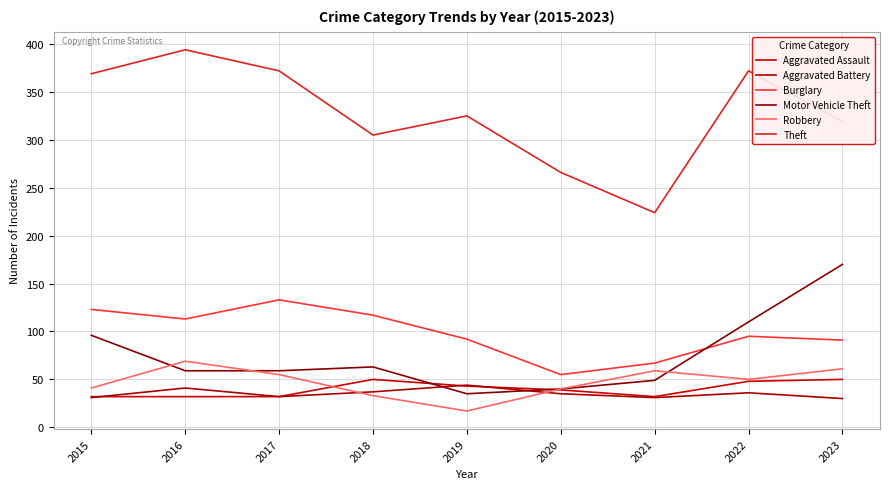

How many values in the Robbery series are below 50?

4